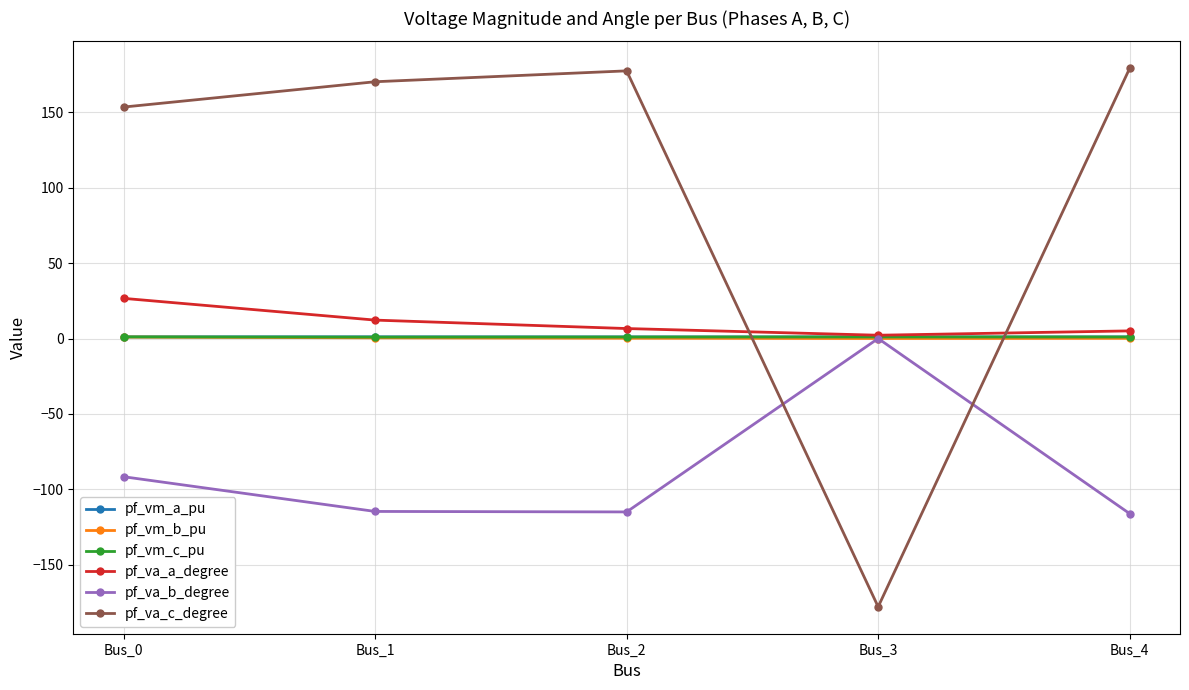

Which series has the largest total across all categories?

pf_va_c_degree